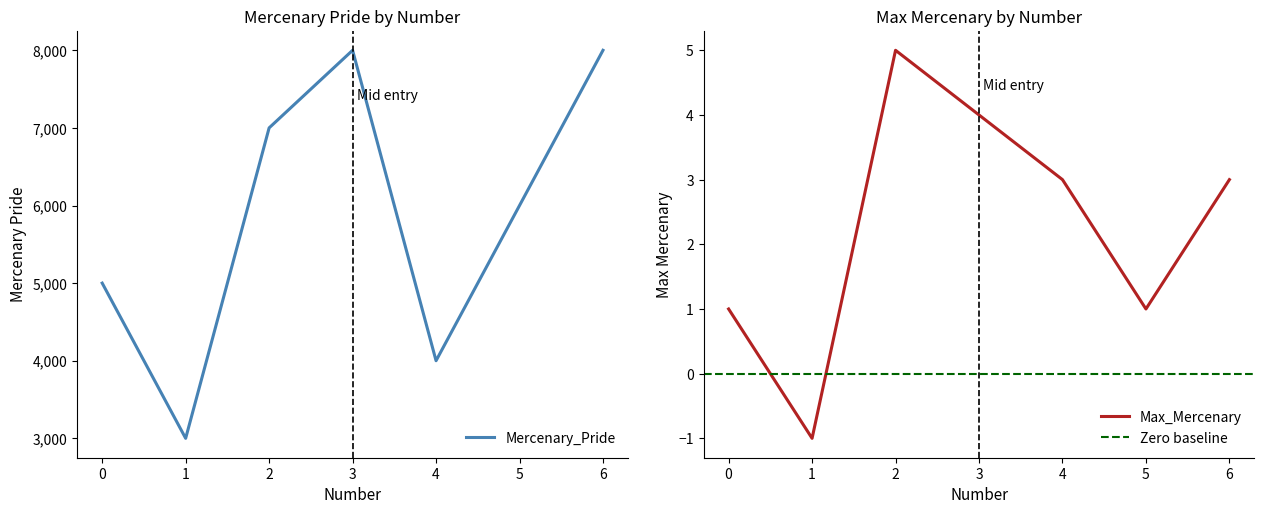

How many interior local valleys does the Mercenary_Pride series have?

2